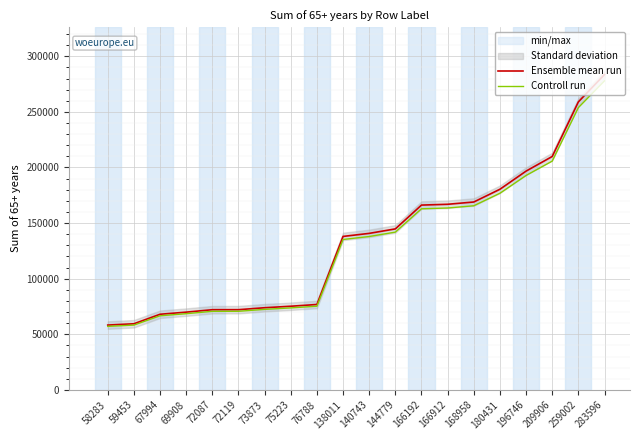

What is the average value of the Controll run series?

131369.2